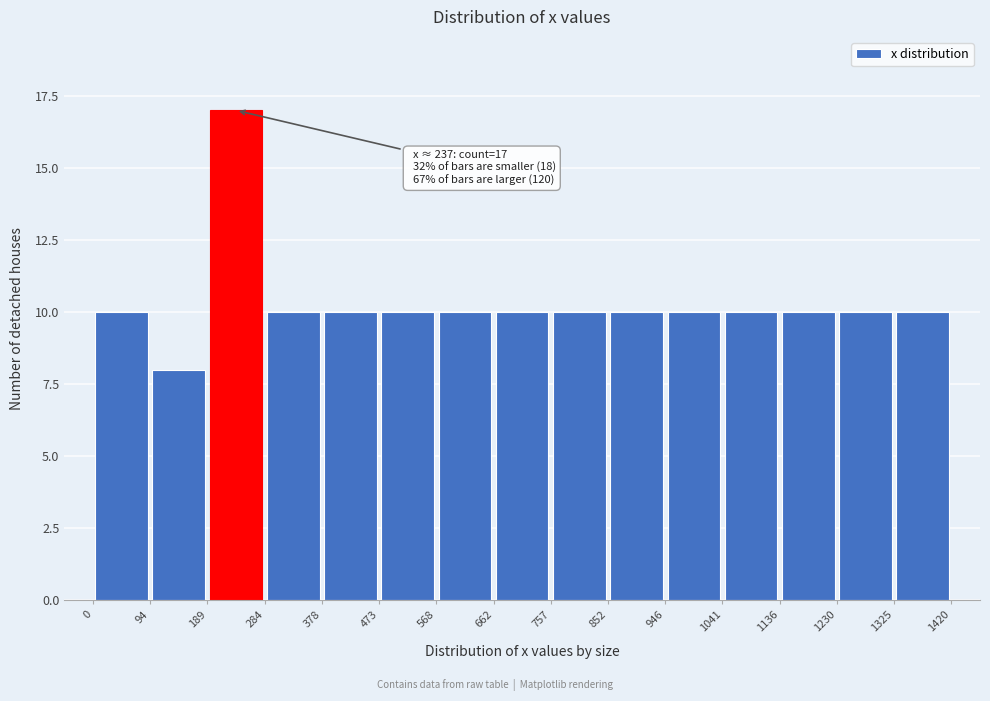

Over which range of the x-axis is the bar tallest?

189 to 284